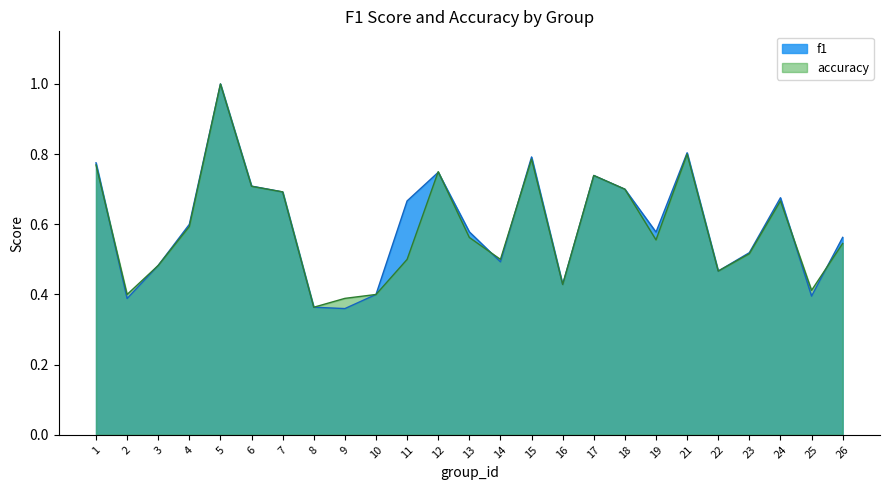

Is the value of accuracy at 22 greater than the value of f1 at 15?

No